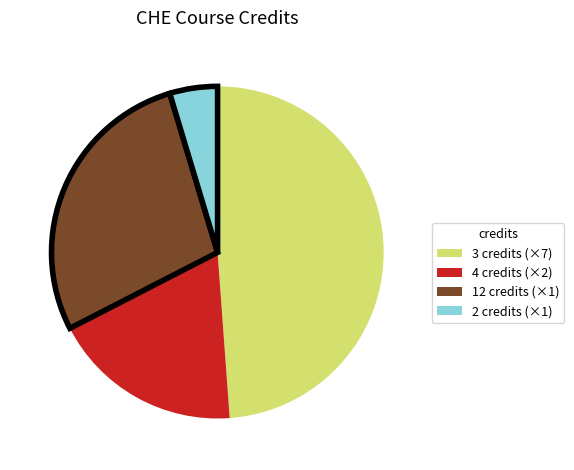

The 12 credits (×1) slice represents 16% of the pie. True or false?

False